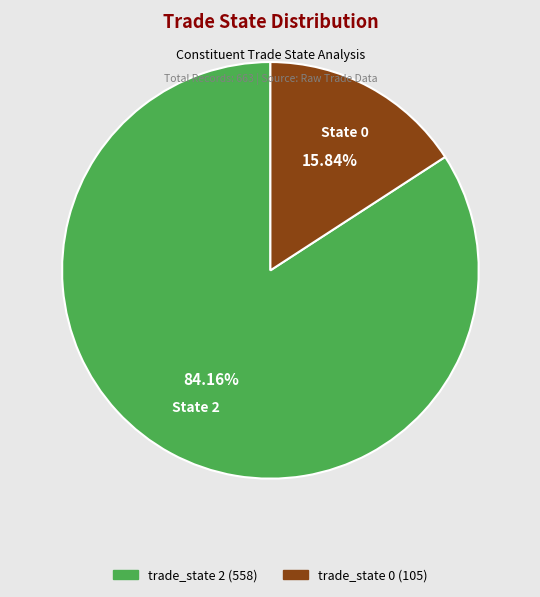

Is there any slice that represents more than half of the pie?

Yes